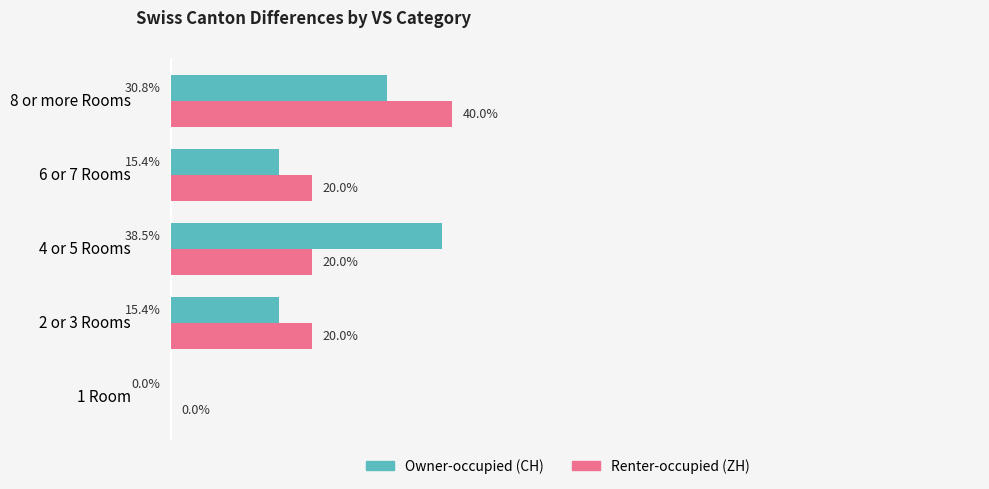

At which category is the sum across all series the highest?

8 or more Rooms